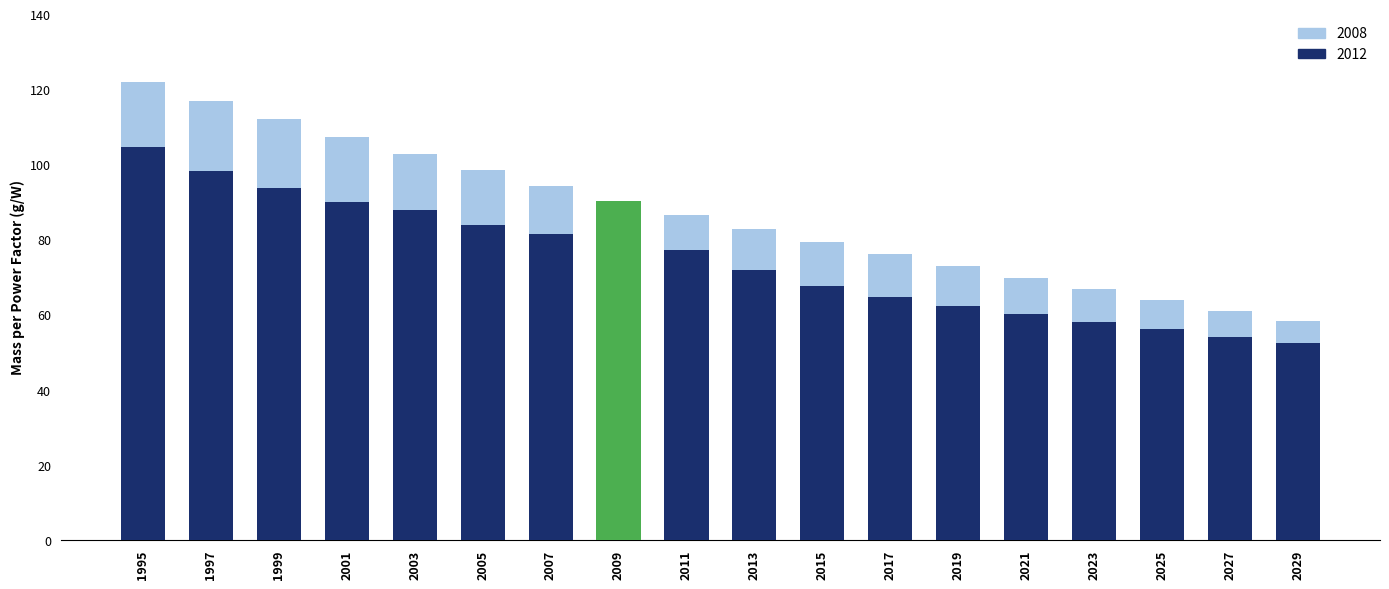

Rank the series at 2011 from lowest to highest value.

2012, 2008